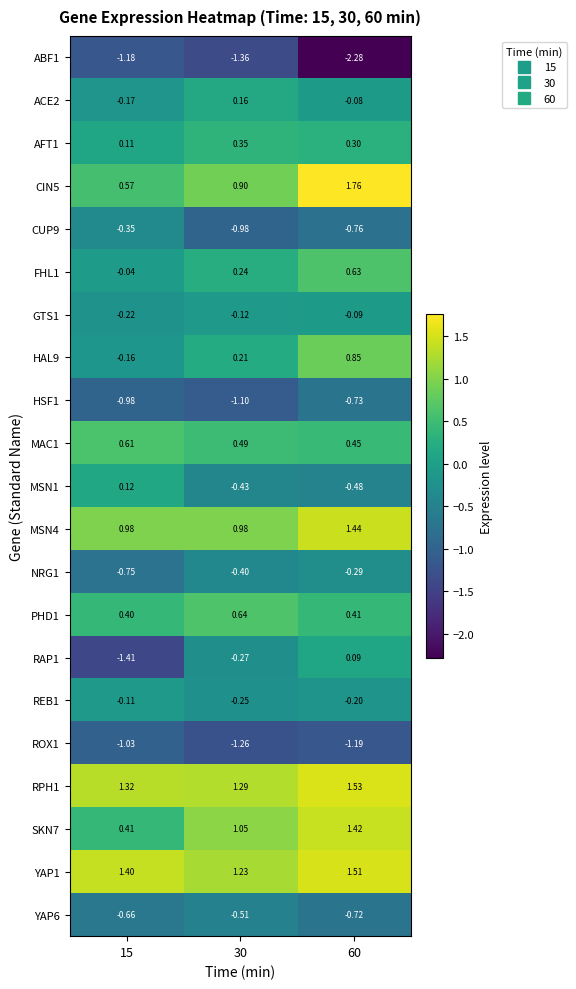

Is the value of AFT1 at 15 greater than the value of GTS1 at 60?

Yes